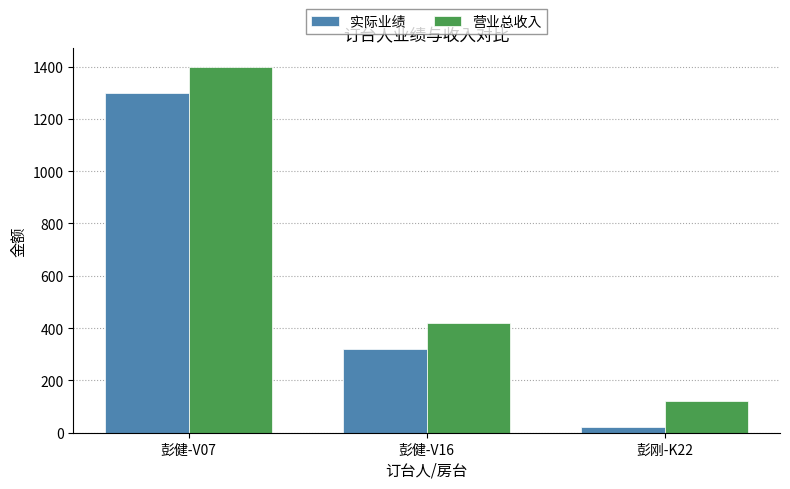

What is the difference between the maximum and minimum values in the 营业总收入 series?

1280